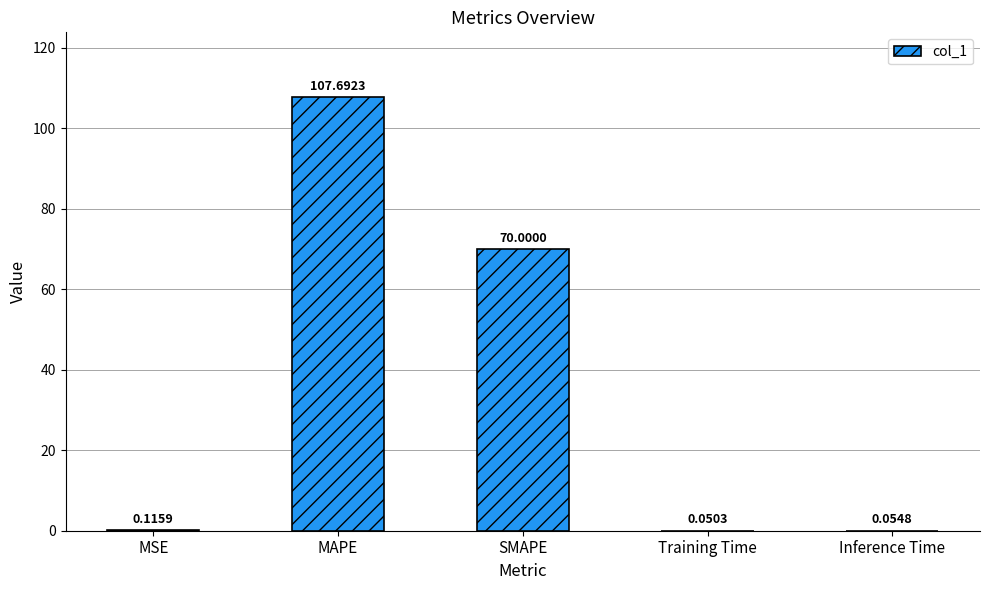

The value at SMAPE is 122.3. True or false?

False